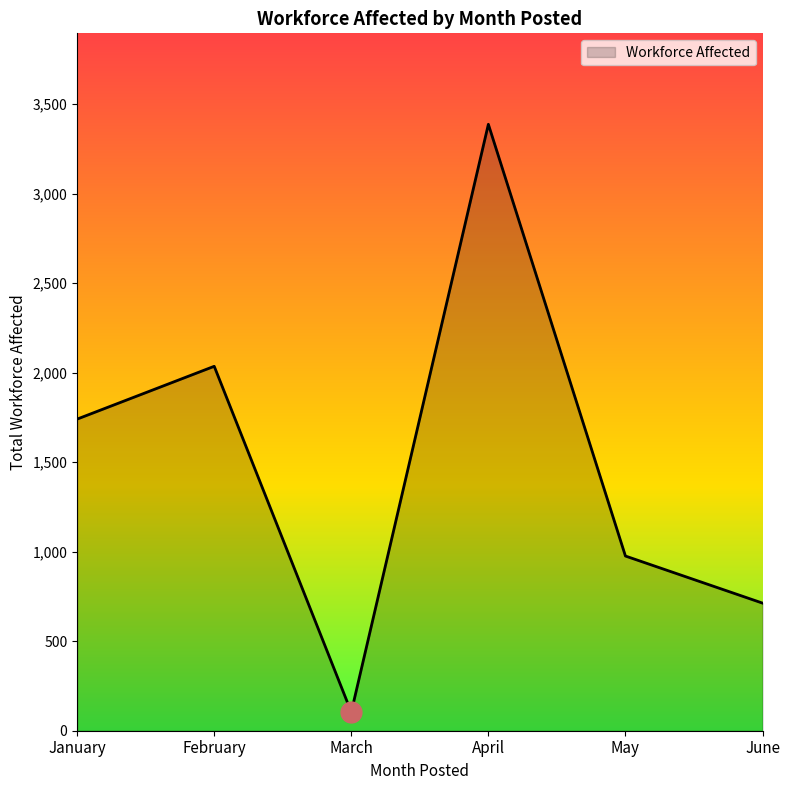

What is the maximum value shown in the chart?

3388